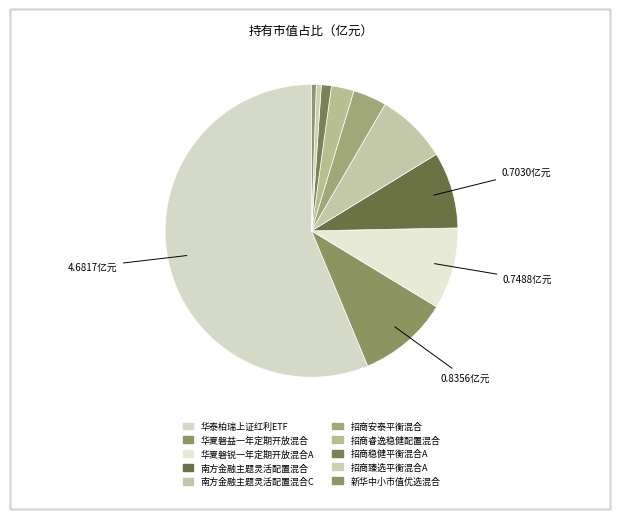

How many slices are in this pie chart?

10